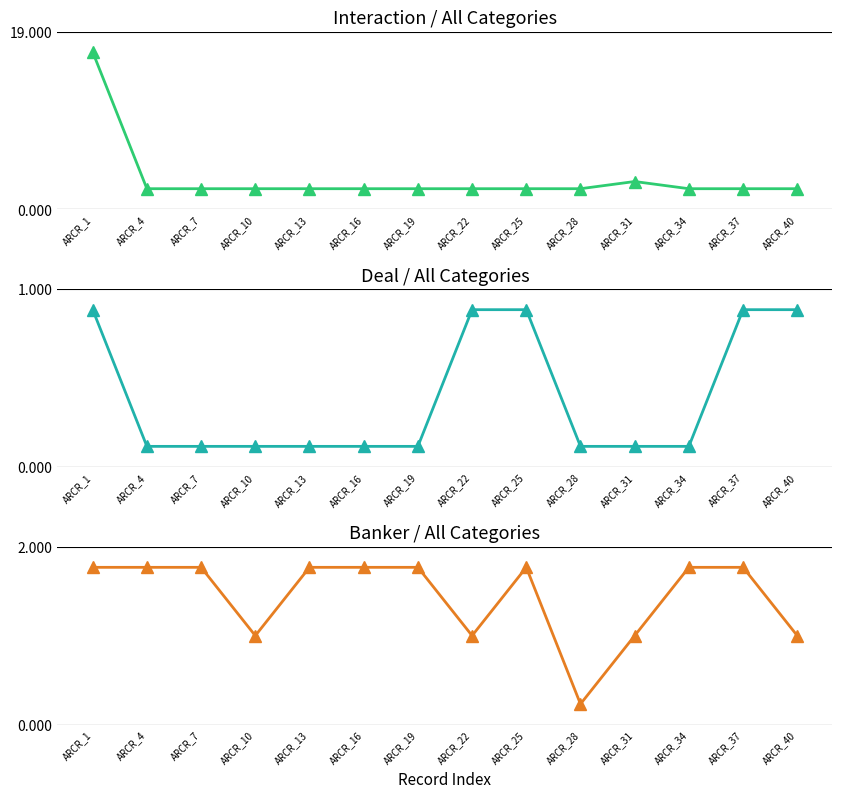

What are all the series names shown in the legend?

Interaction, Deal, Banker